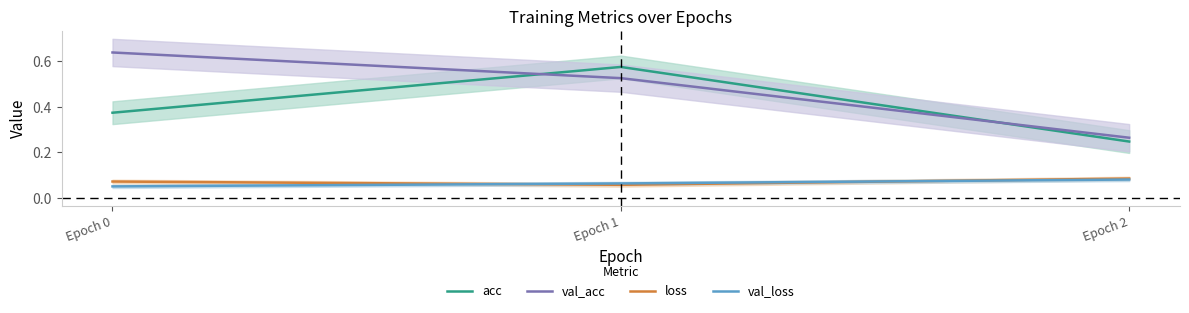

What is the average value of the val_acc series?

0.5